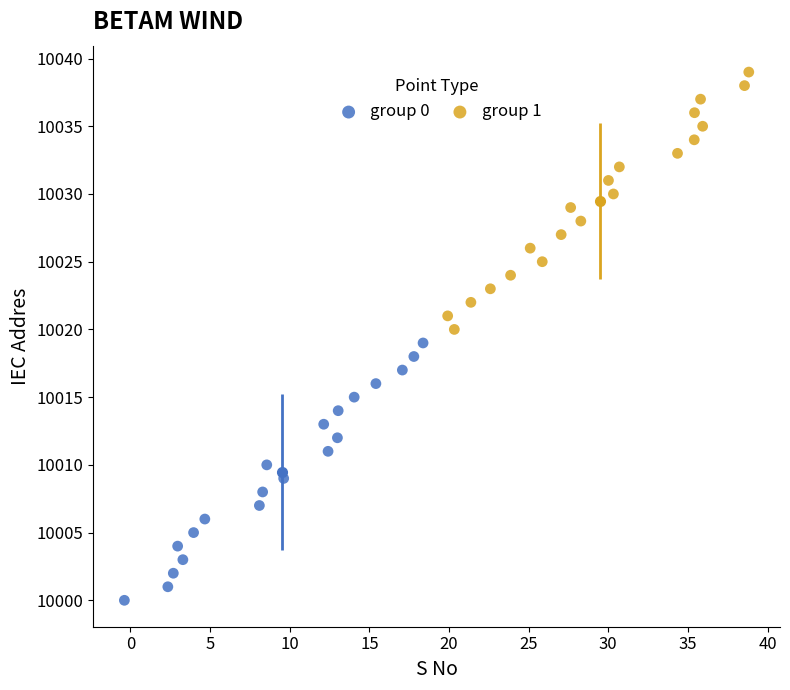

Which series reaches the minimum Y coordinate?

group 0